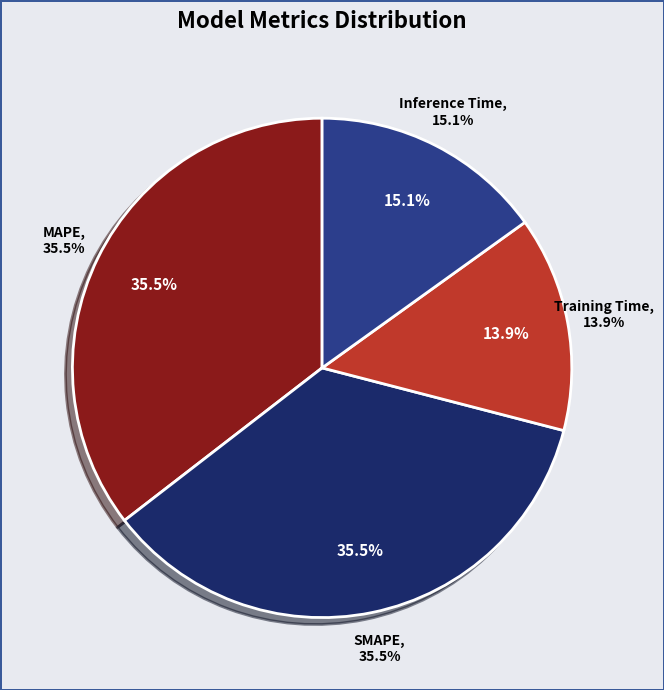

Rank the categories by value from highest to lowest.

SMAPE, MAPE, Inference Time, Training Time